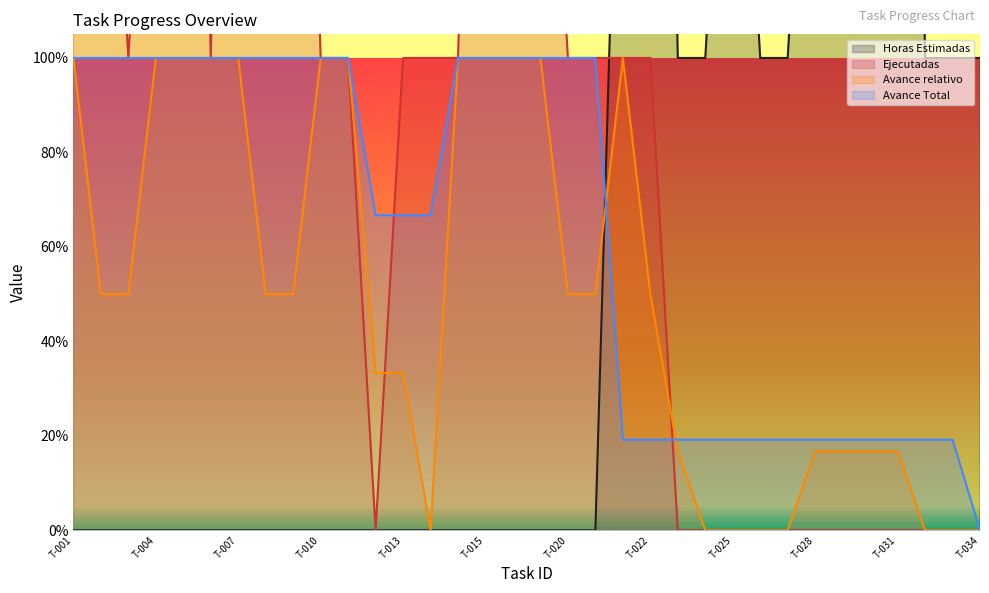

At which category does Ejecutadas reach its first local peak?

T-005